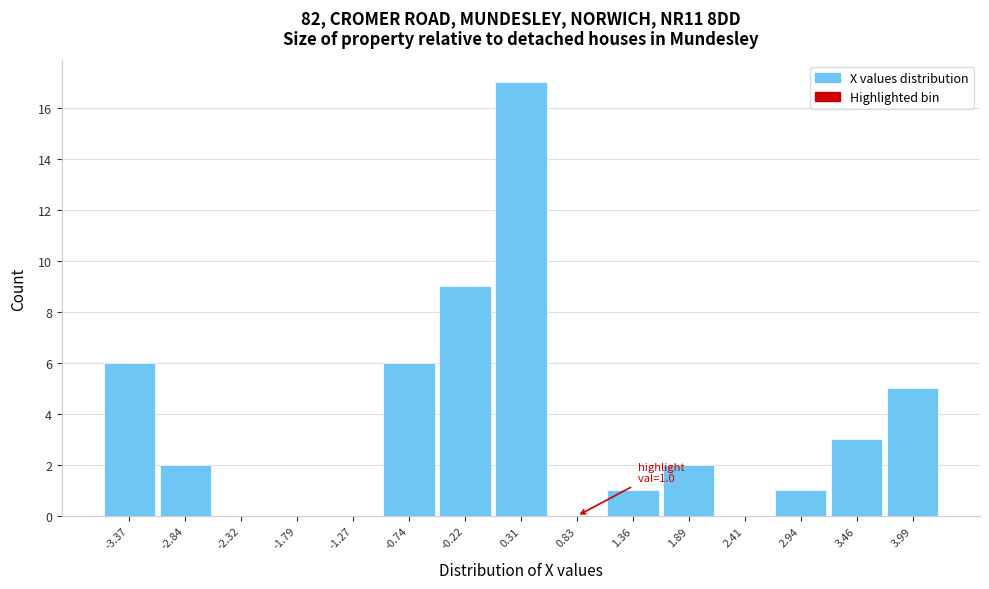

Which range on the x-axis has the tallest bar?

0.0 to 0.6